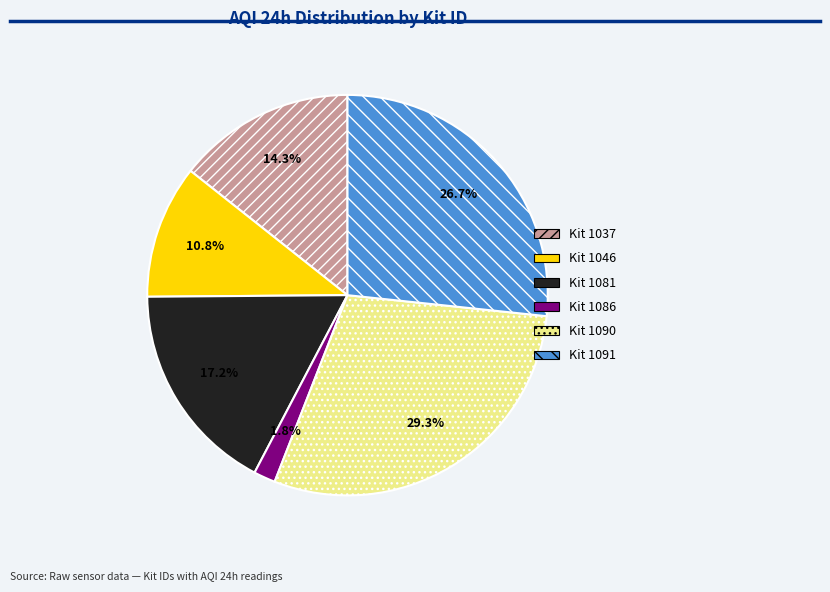

Does any single category account for the majority?

No